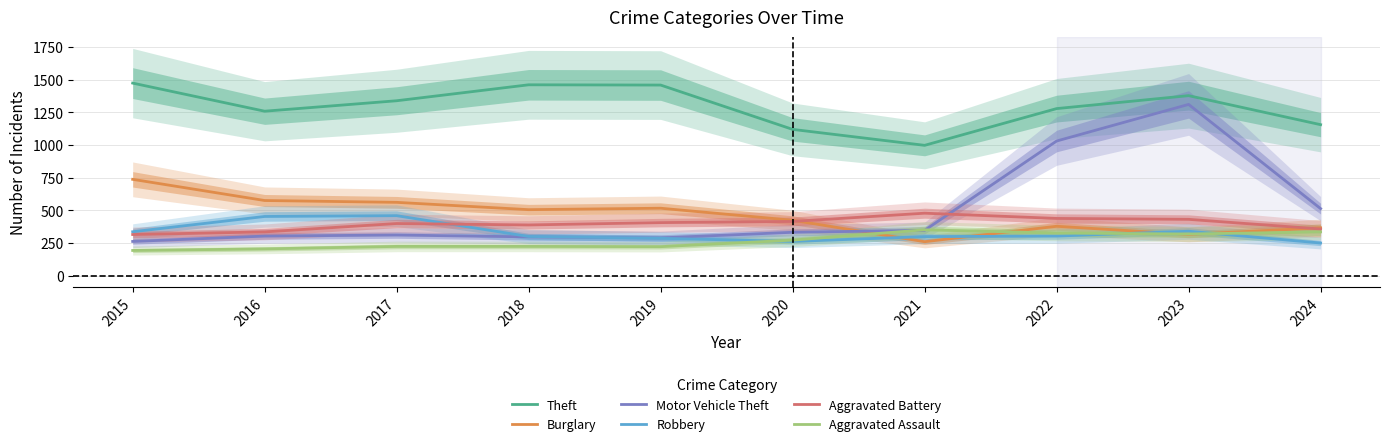

After their last crossing, which series has the higher values: Robbery or Aggravated Assault?

Aggravated Assault